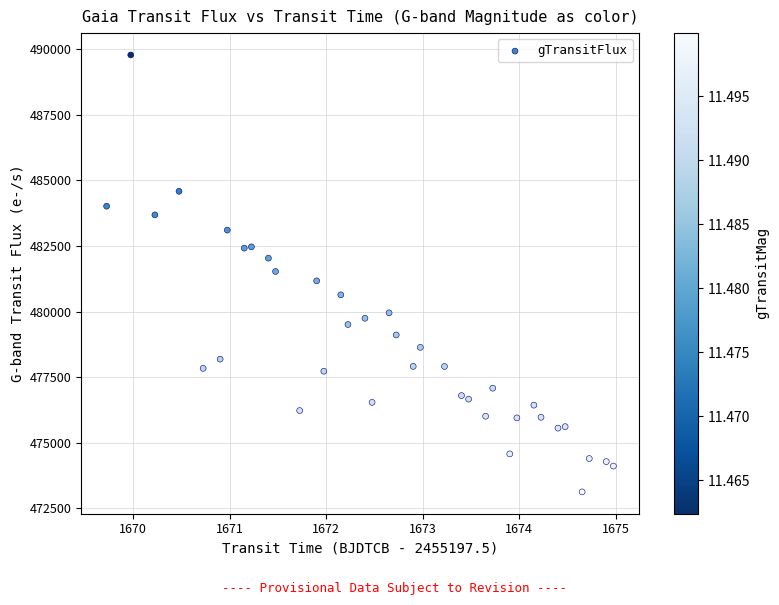

What is the range of Y values (max minus min)?

16648.0